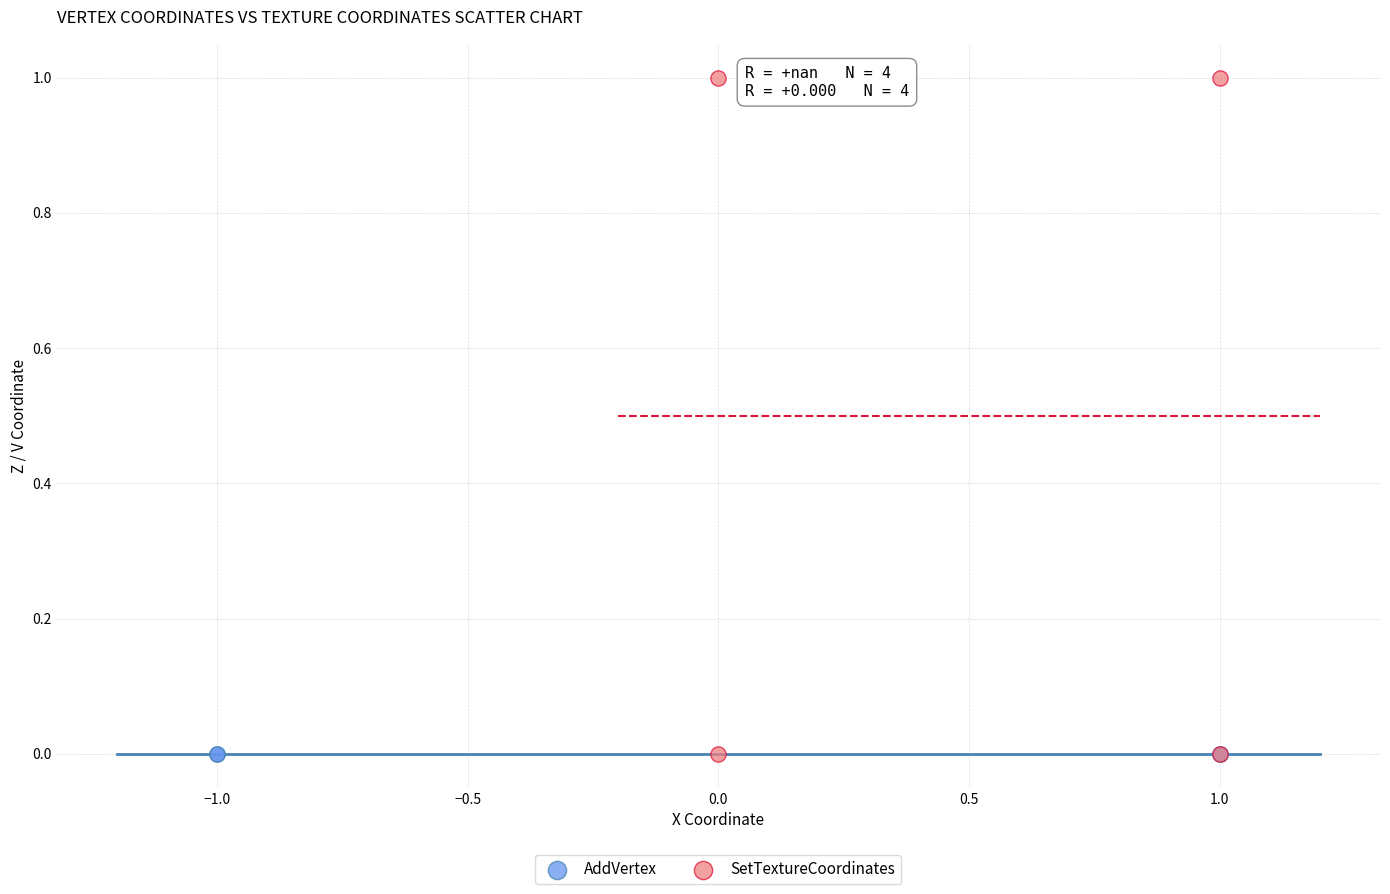

Which series reaches the maximum Y coordinate?

SetTextureCoordinates